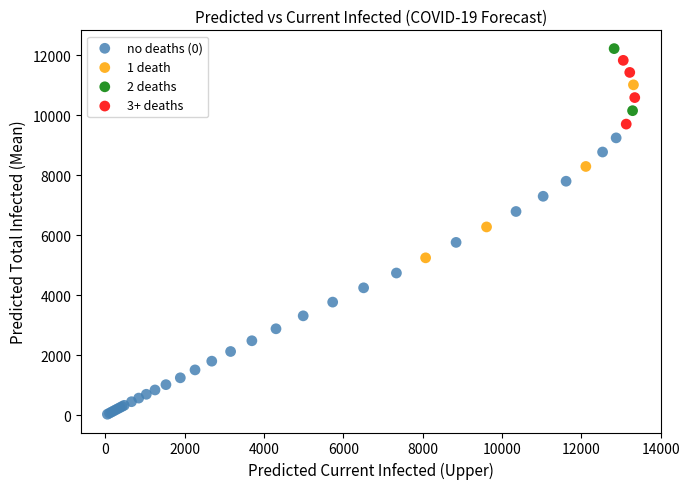

Which series contains the highest Y value?

2 deaths